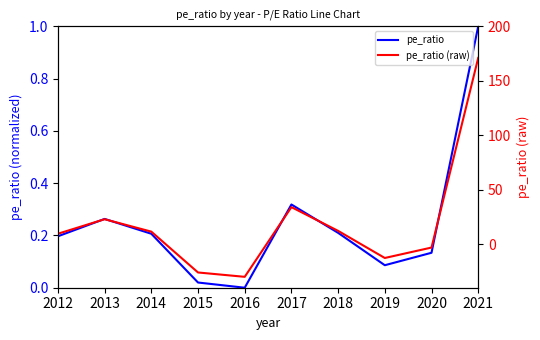

Is the value of pe_ratio at 2021 greater than the value of pe_ratio (raw) at 2013?

No